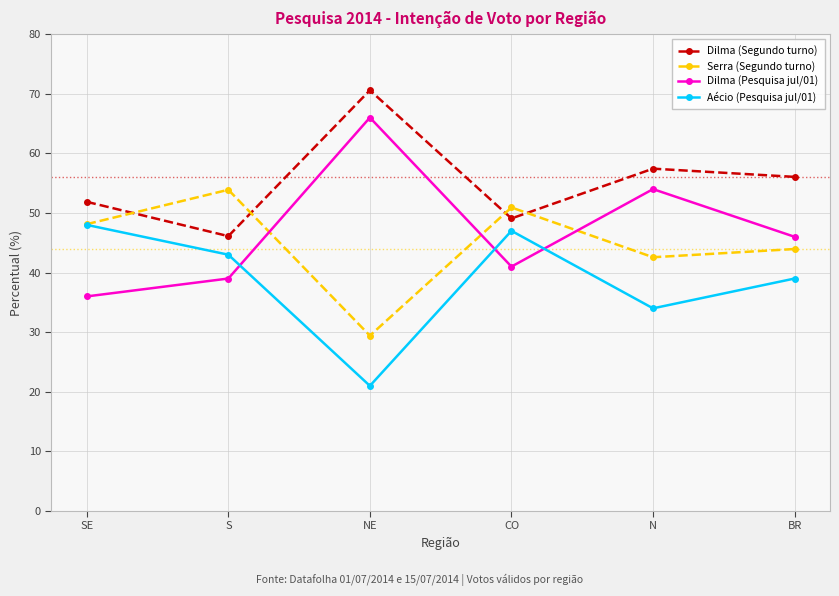

At which label does Dilma (Pesquisa jul/01) first exceed 46?

NE